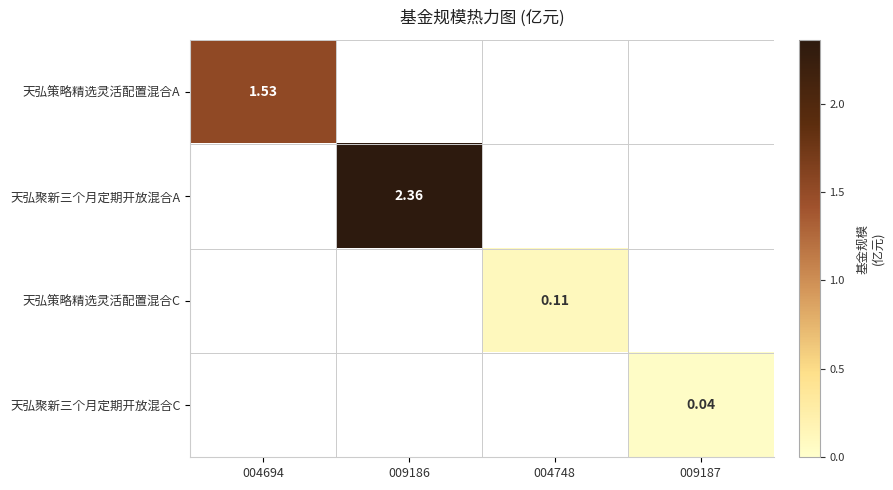

True or false: 天弘策略精选灵活配置混合A has a value of 0.8 at 004694.

False